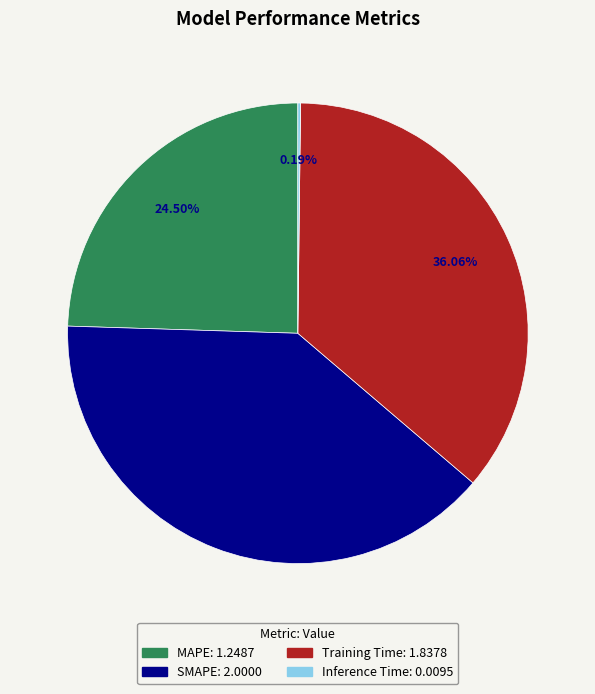

Which slice is the largest?

SMAPE